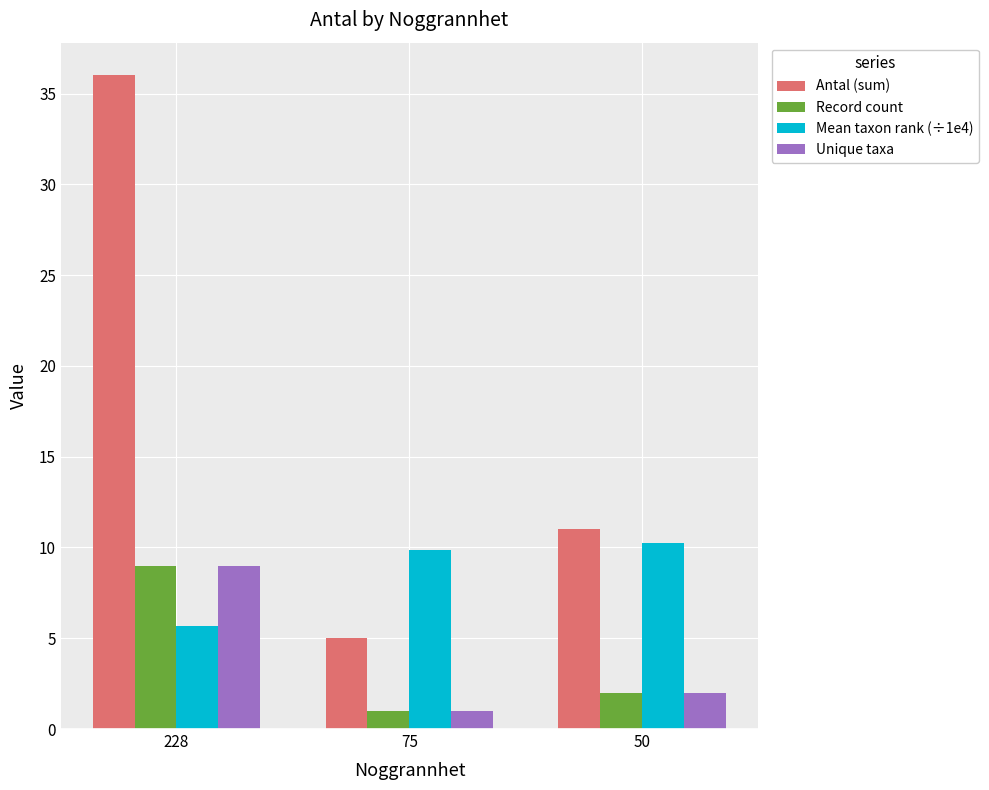

Which category has the lowest value in the Record count series?

75